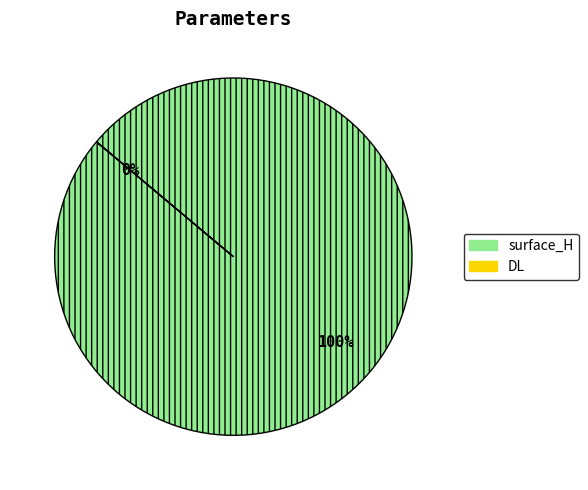

Is it true that DL is 1% of the pie?

False